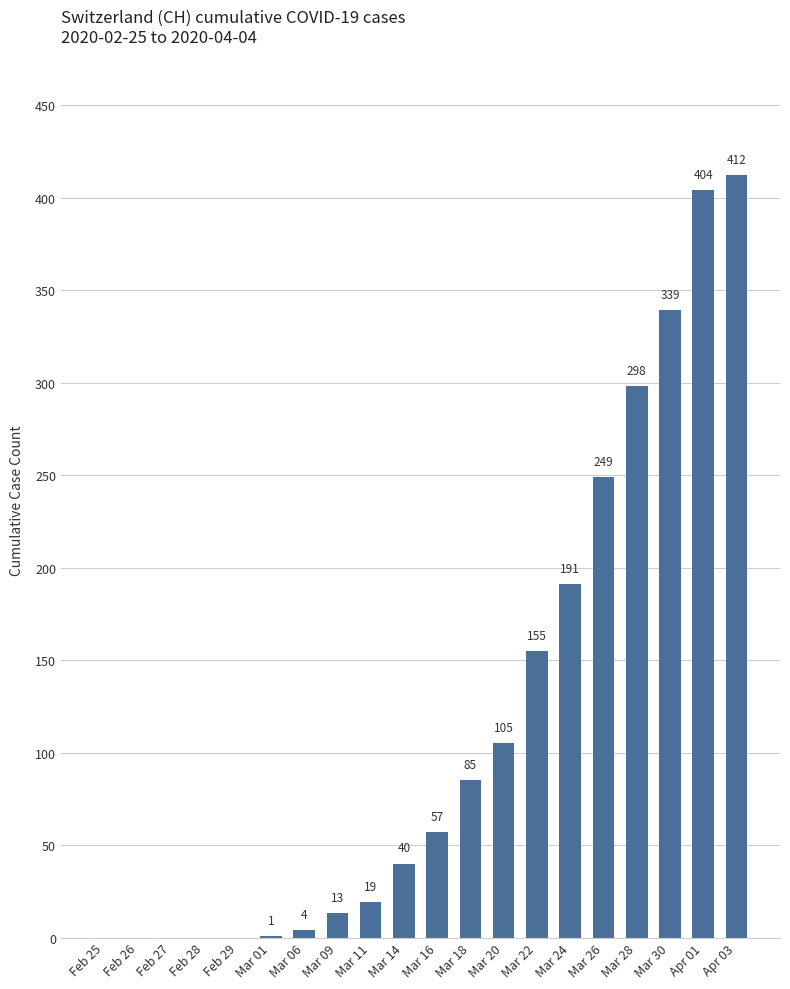

At which label is the value closest to 206?

Mar 24